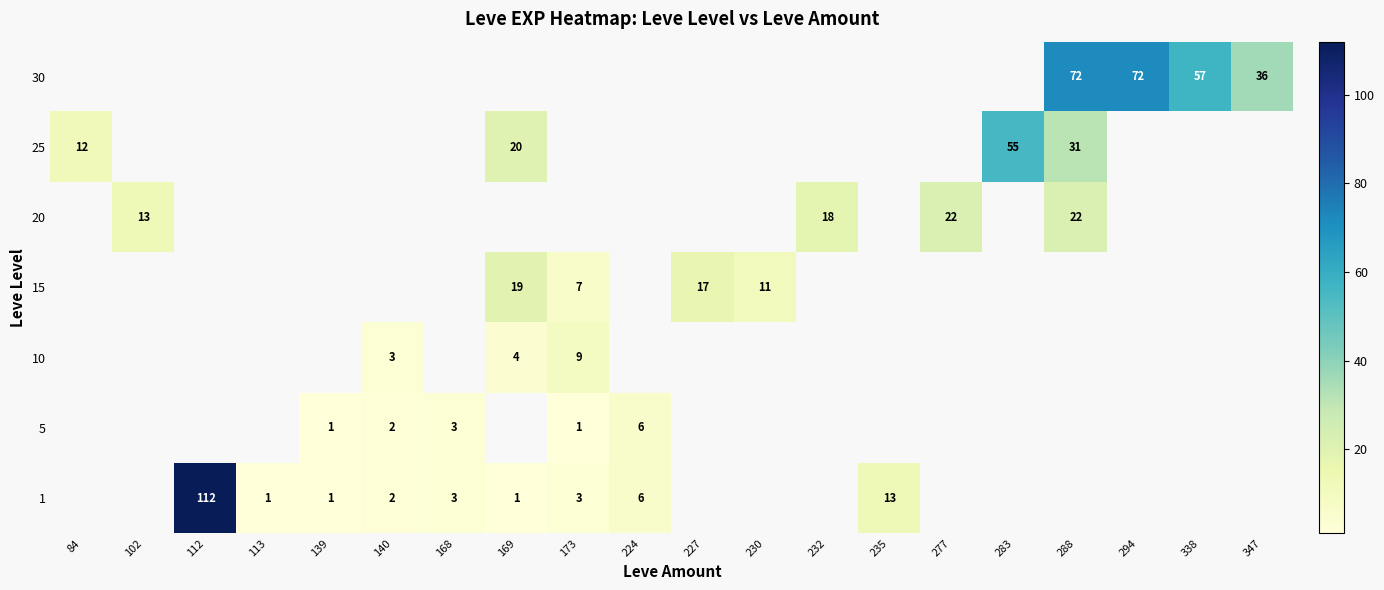

The value of 30 at 288 is 126. True or false?

False